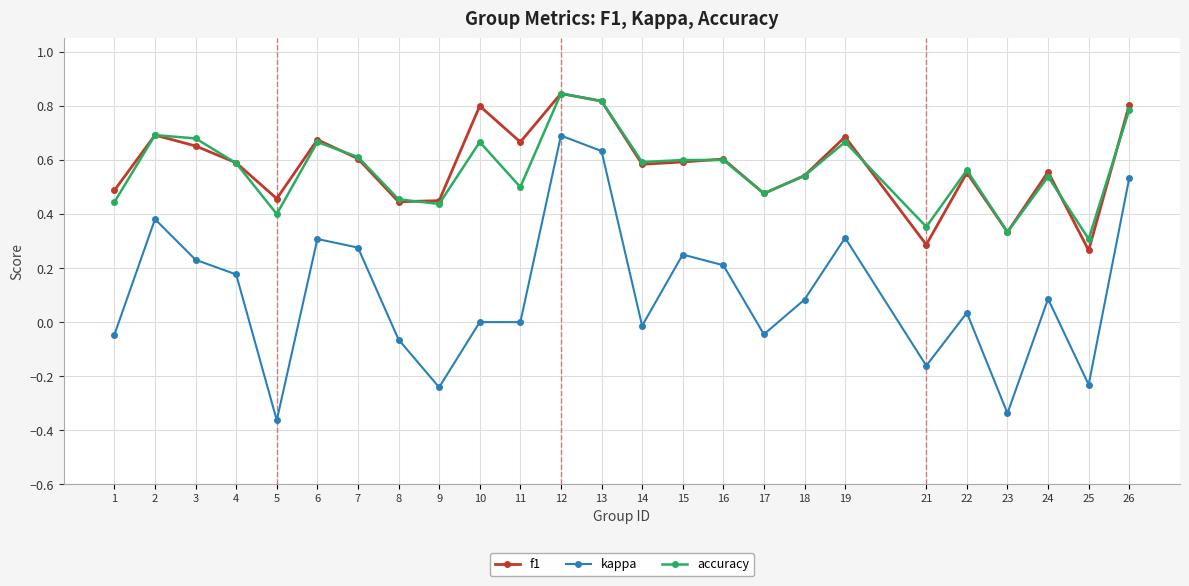

At which label does kappa reach its peak?

12